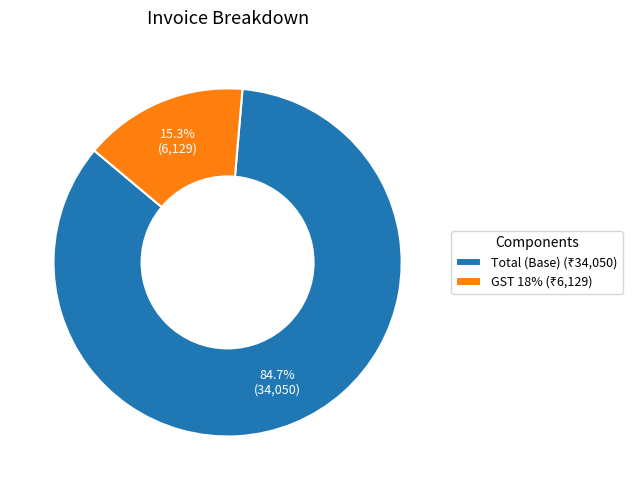

How many segments does this pie chart have?

2